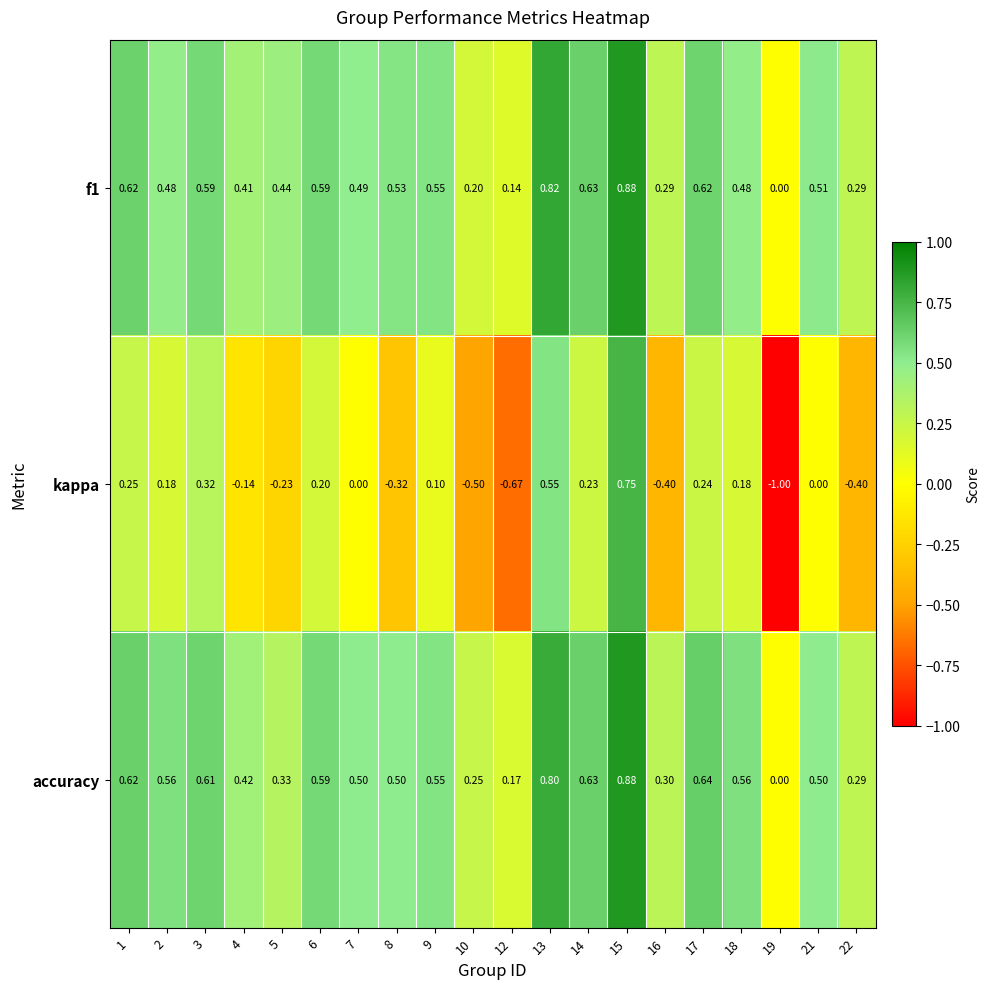

Between 8 and 17, which series saw the biggest shift?

kappa